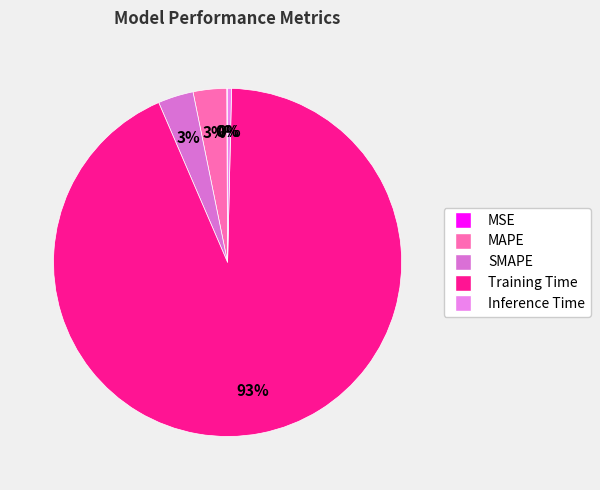

Rank the categories by value from highest to lowest.

Training Time, SMAPE, MAPE, Inference Time, MSE